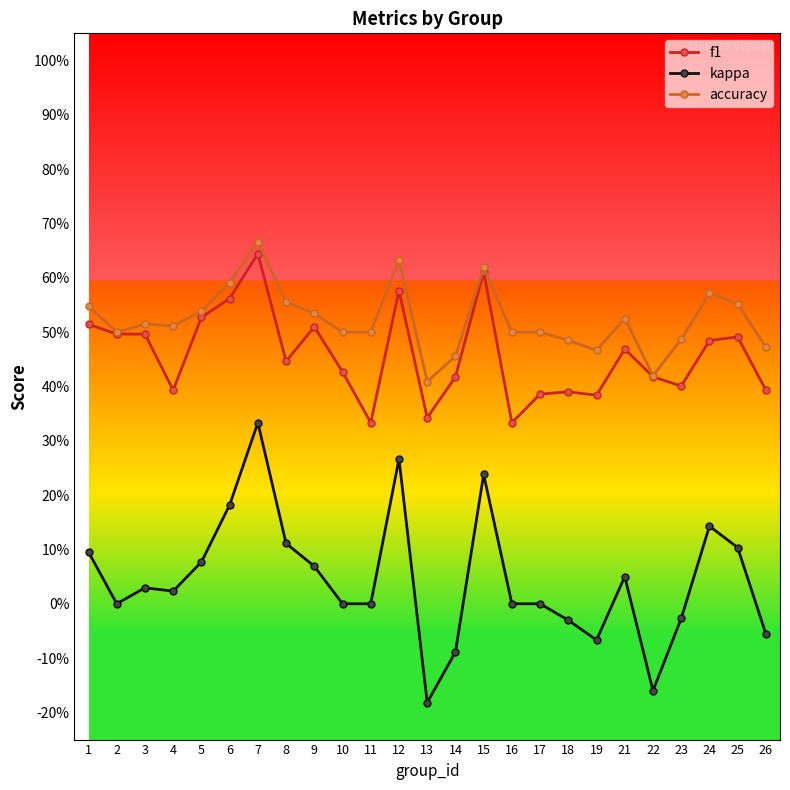

Reading left to right, extract all data points from this chart.

f1: 1=0.5	2=0.5	3=0.5	4=0.4	5=0.5	6=0.6	7=0.6	8=0.4	9=0.5	10=0.4	11=0.3	12=0.6	13=0.3	14=0.4	15=0.6	16=0.3	17=0.4	18=0.4	19=0.4	21=0.5	22=0.4	23=0.4	24=0.5	25=0.5	26=0.4
kappa: 1=0.1	2=0.0	3=0.0	4=0.0	5=0.1	6=0.2	7=0.3	8=0.1	9=0.1	10=0.0	11=0.0	12=0.3	13=-0.2	14=-0.1	15=0.2	16=0.0	17=0.0	18=-0.0	19=-0.1	21=0.1	22=-0.2	23=-0.0	24=0.1	25=0.1	26=-0.1
accuracy: 1=0.5	2=0.5	3=0.5	4=0.5	5=0.5	6=0.6	7=0.7	8=0.6	9=0.5	10=0.5	11=0.5	12=0.6	13=0.4	14=0.5	15=0.6	16=0.5	17=0.5	18=0.5	19=0.5	21=0.5	22=0.4	23=0.5	24=0.6	25=0.6	26=0.5